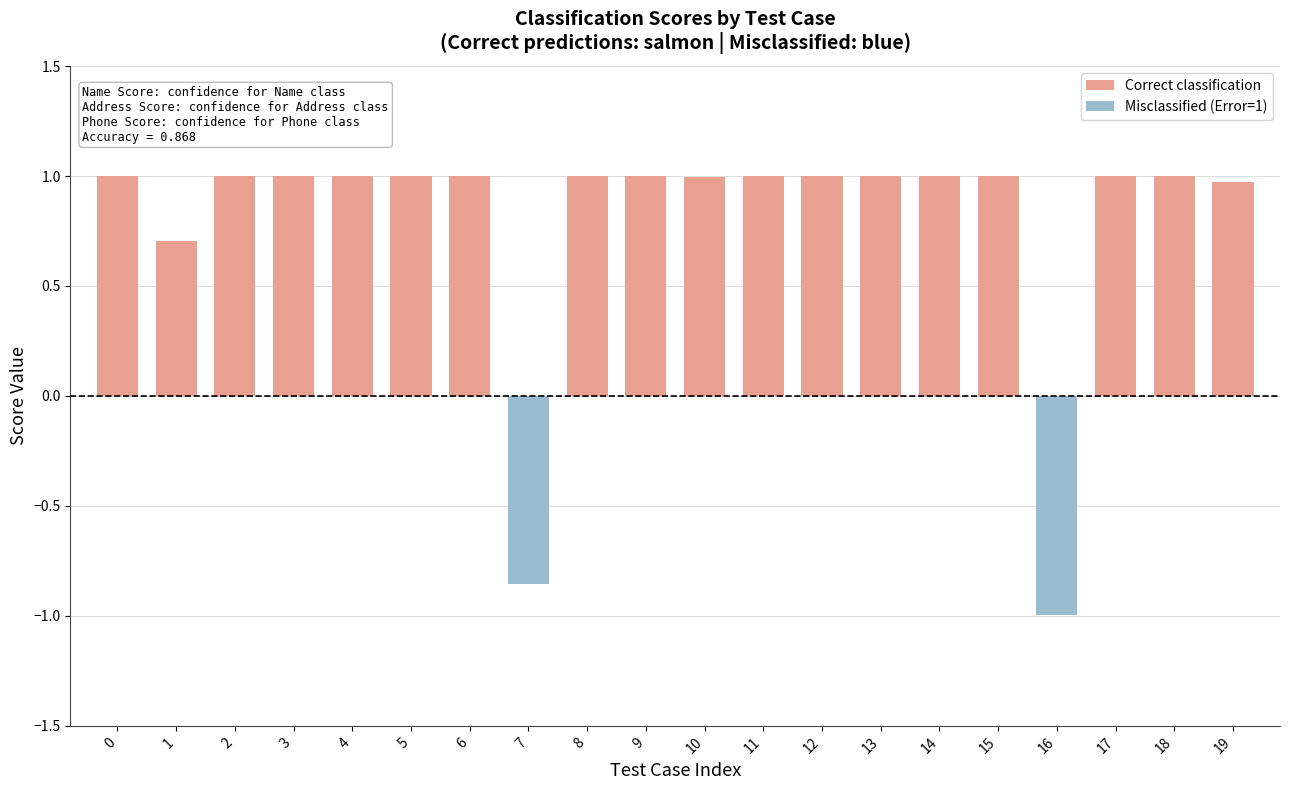

What is the average value?

0.8